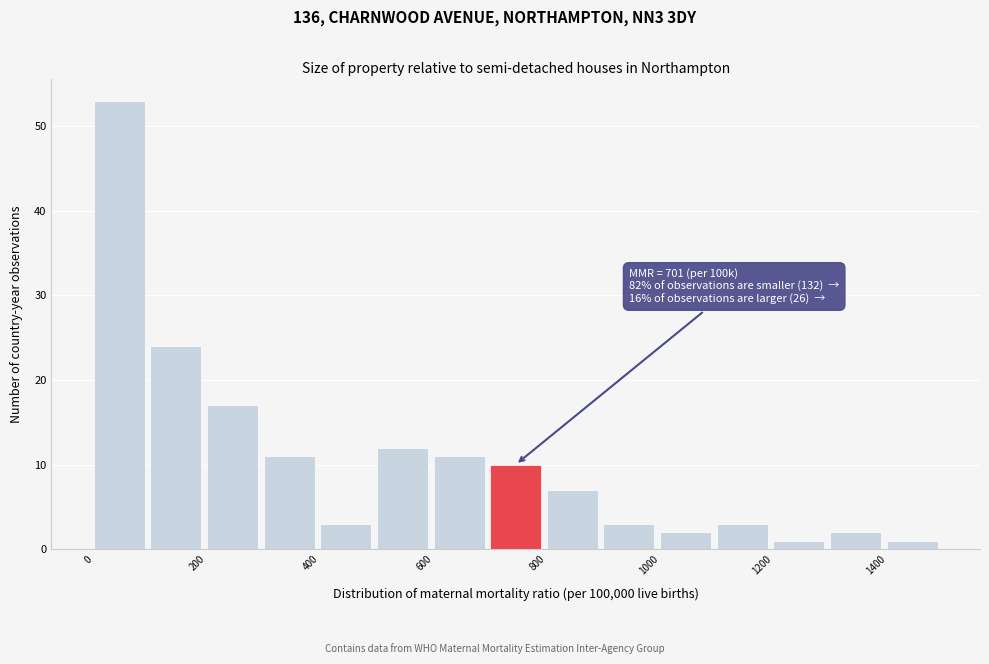

Which range on the x-axis has the tallest bar?

0 to 100